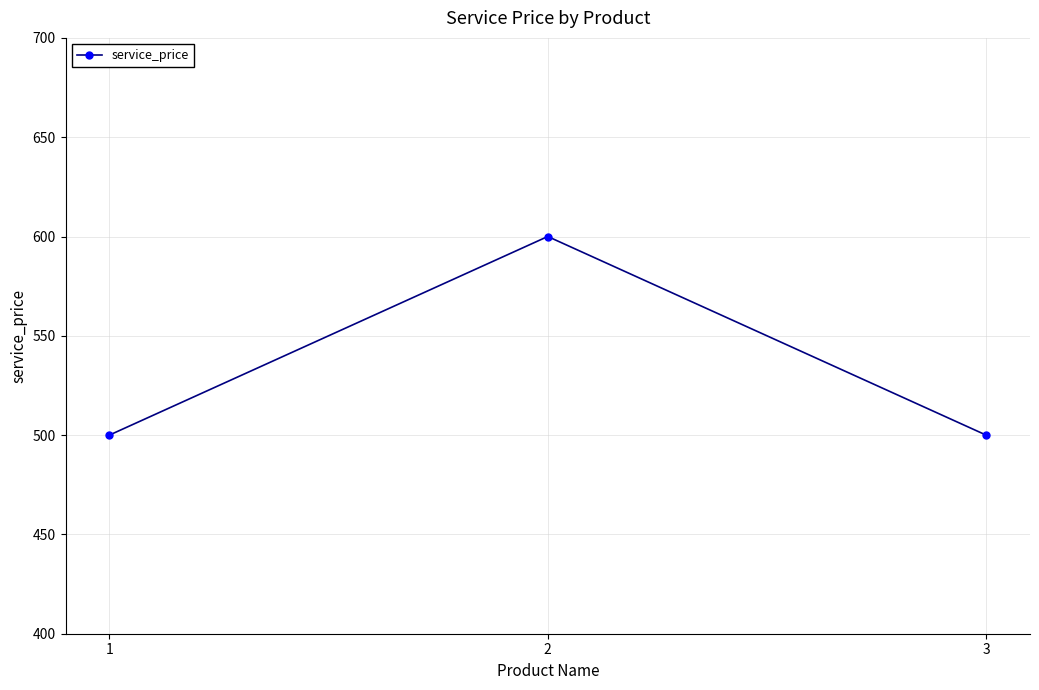

Is it true that the value at 1 is 500?

True